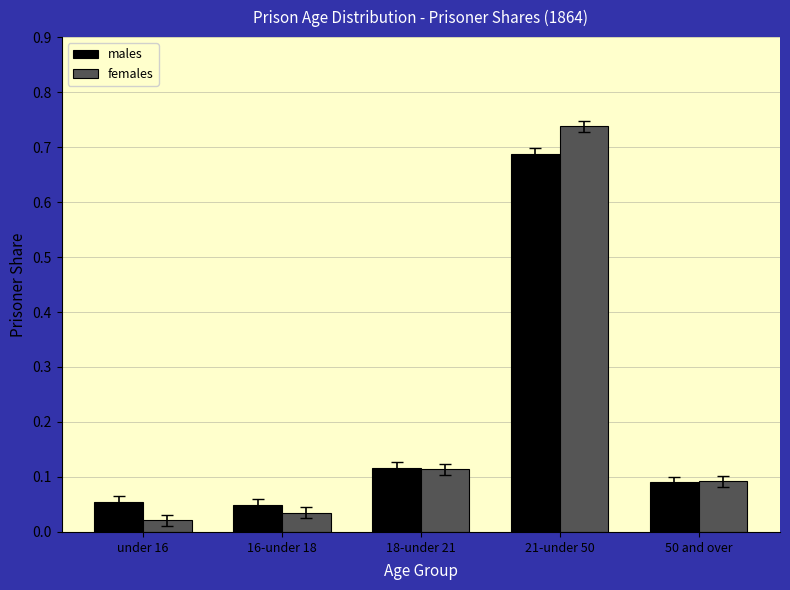

Is it true that males equals 0.1 at under 16?

True